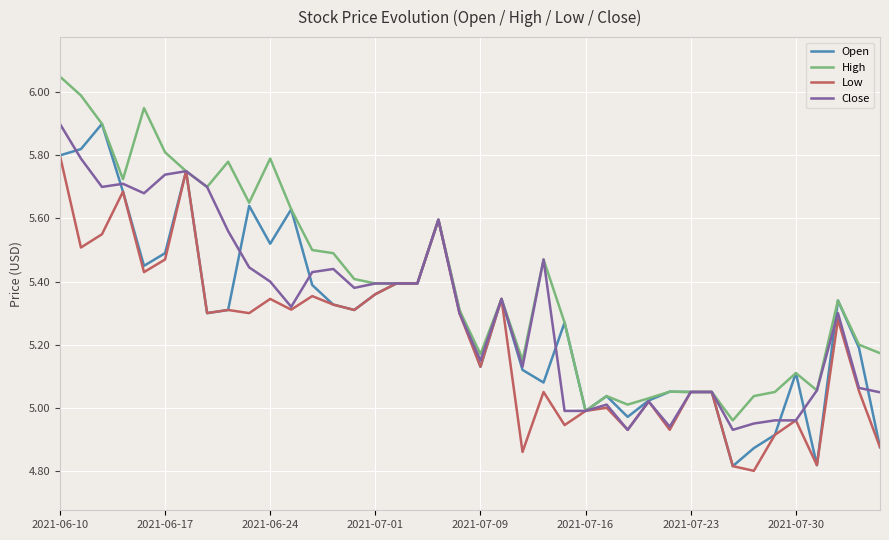

What is the difference between the maximum and second lowest values in the Close series?

1.0